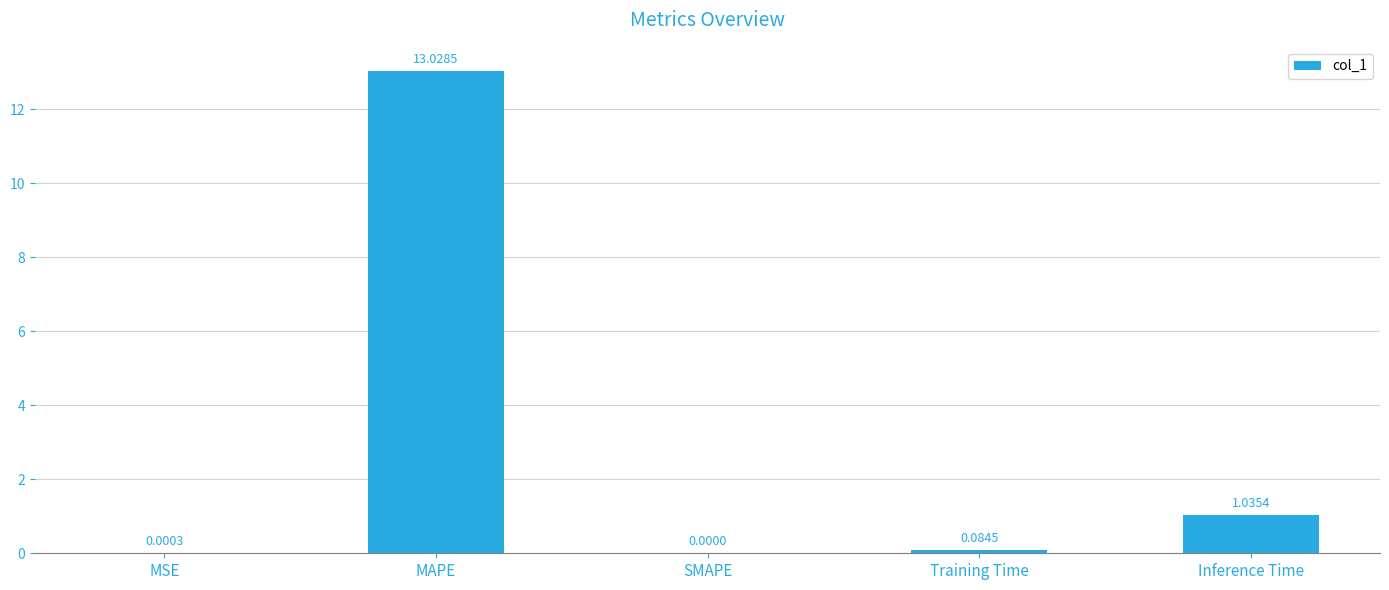

How many distinct data groups are displayed?

1